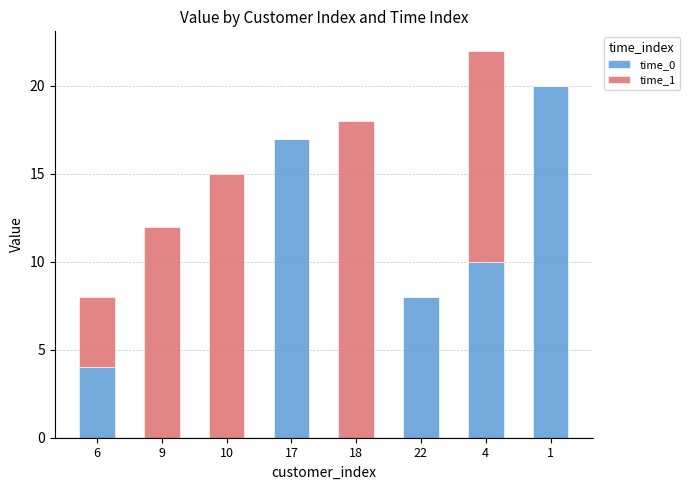

What is the total value across all series at 22?

8